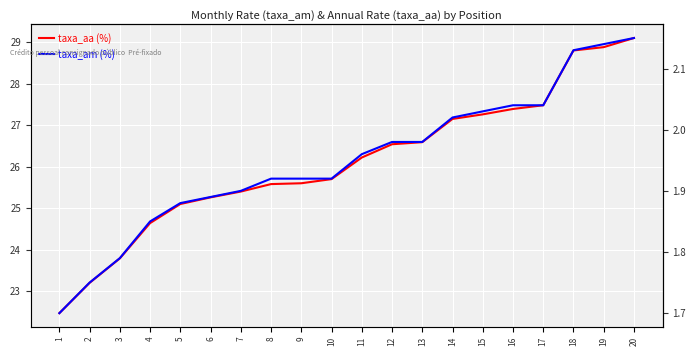

The taxa_am (%) series shows 2.1 at 19. True or false?

True